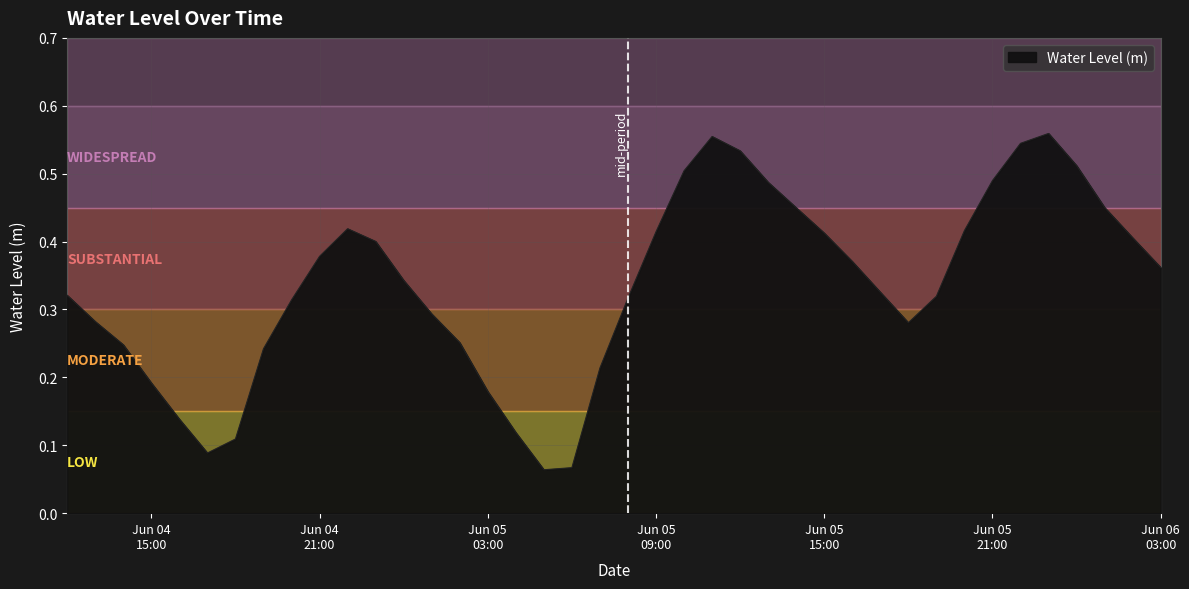

Does the chart have visible grid lines?

Yes